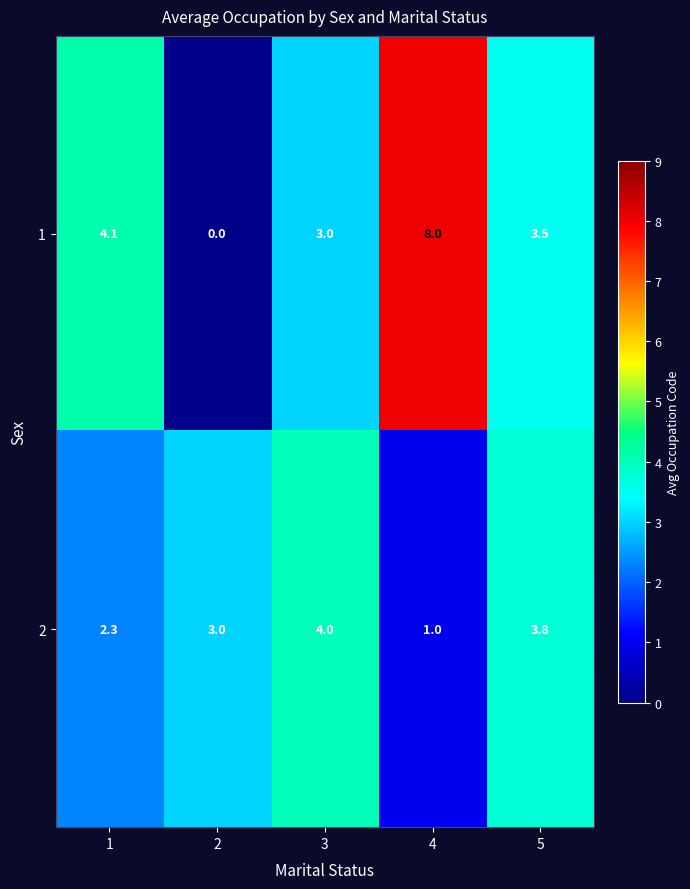

Reading left to right, transcribe all the data shown in this chart.

1: 4.1	0.0	3.0	8.0	3.5
2: 2.3	3.0	4.0	1.0	3.8